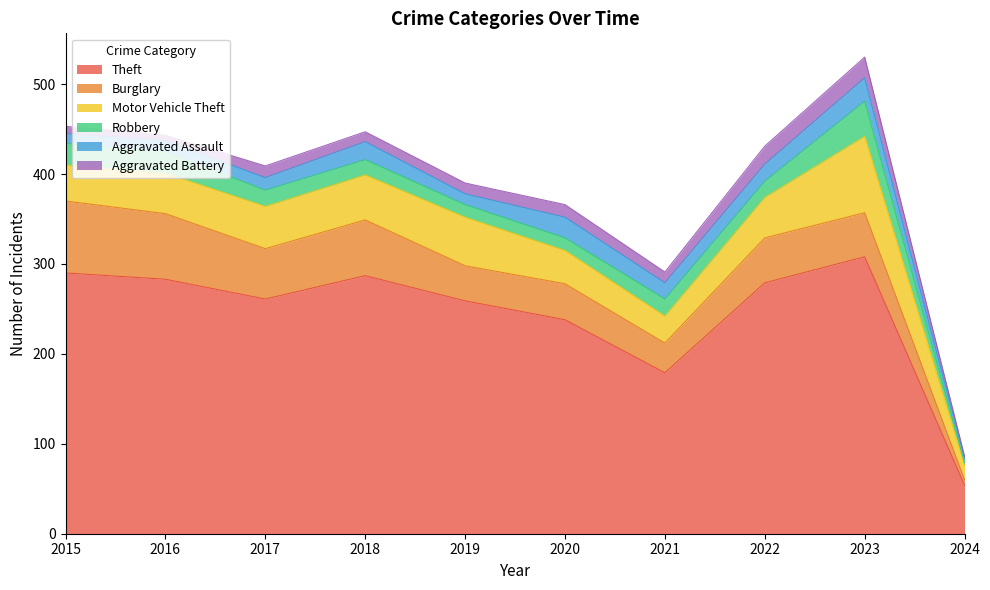

At which category is the sum across all series the highest?

2023